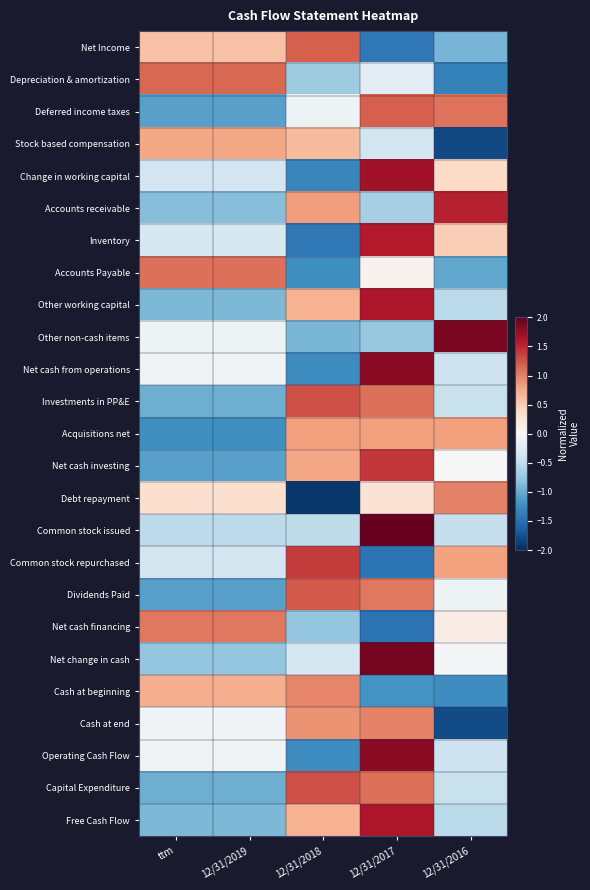

List the series in order of their peak value, highest first.

Common stock issued, Net change in cash, Other non-cash items, Net cash from operations, Operating Cash Flow, Change in working capital, Other working capital, Free Cash Flow, Inventory, Accounts receivable, Net cash investing, Common stock repurchased, Investments in PP&E, Capital Expenditure, Dividends Paid, Deferred income taxes, Net Income, Depreciation & amortization, Accounts Payable, Net cash financing, Debt repayment, Cash at end, Cash at beginning, Acquisitions net, Stock based compensation